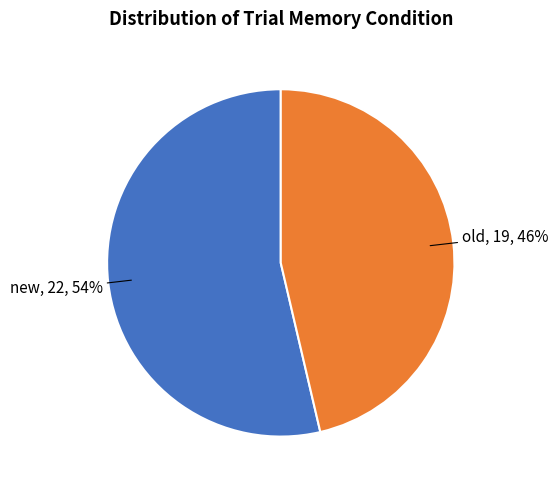

To the nearest percent, what is the average slice percentage?

50%